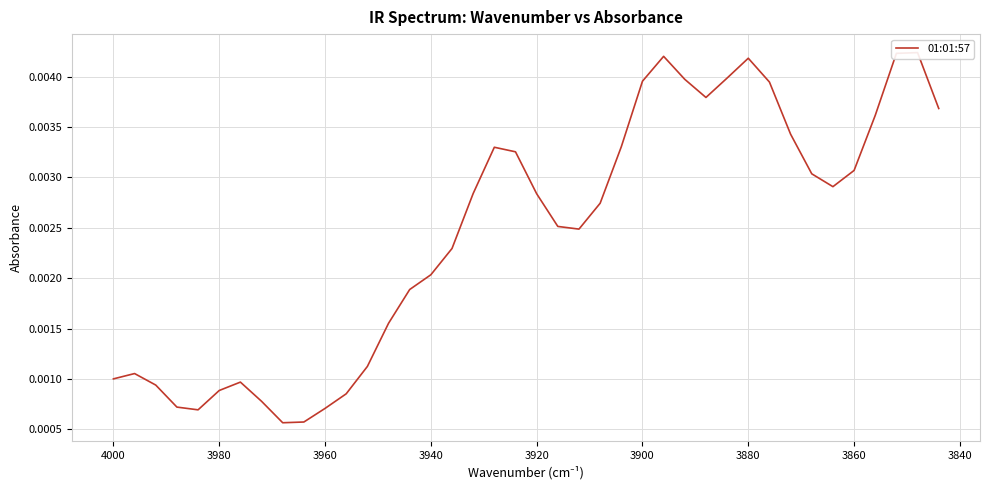

Is this an area chart (filled region under the line)?

No